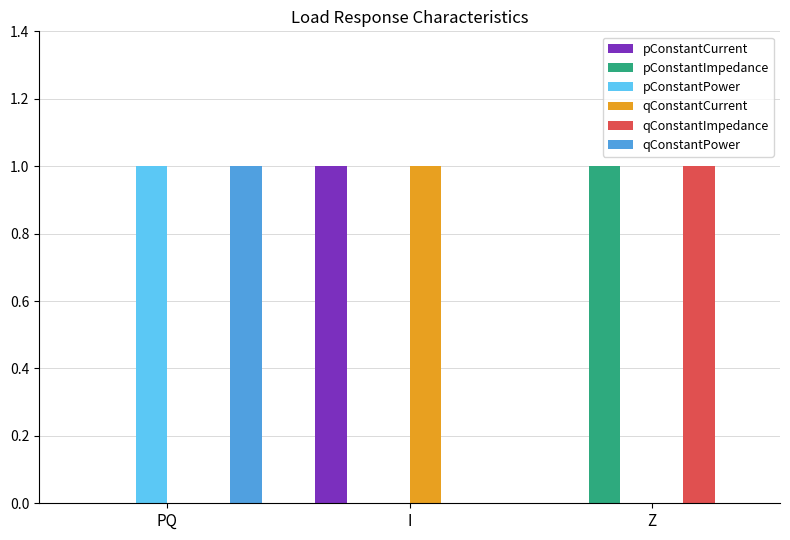

True or false: qConstantImpedance has a value of 0 at I.

True